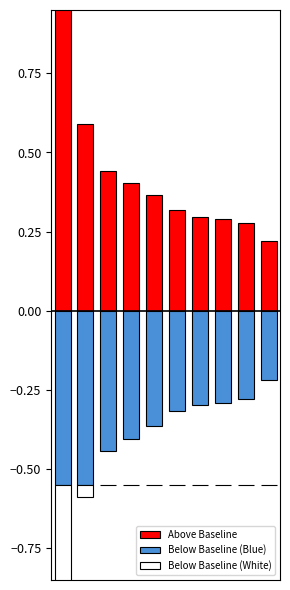

Read the Above Baseline value at 8.

0.3